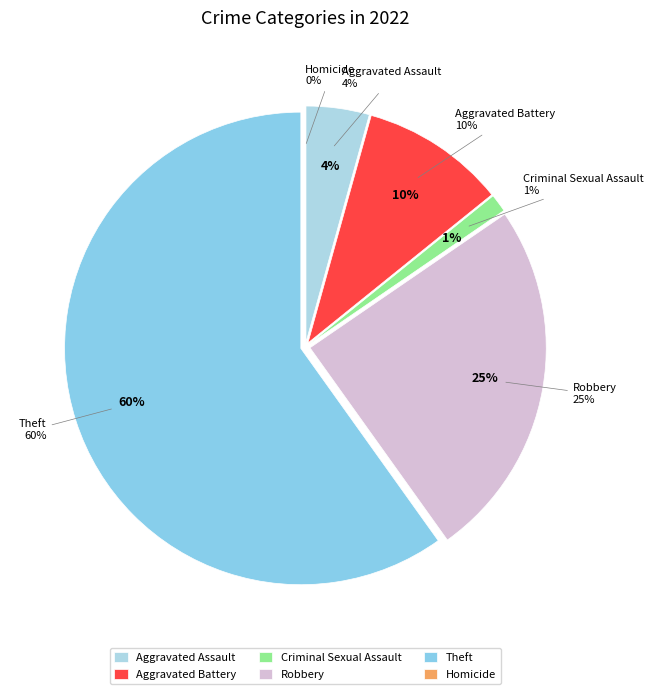

To the nearest percent, what is the difference between the largest and smallest slice percentages?

60%